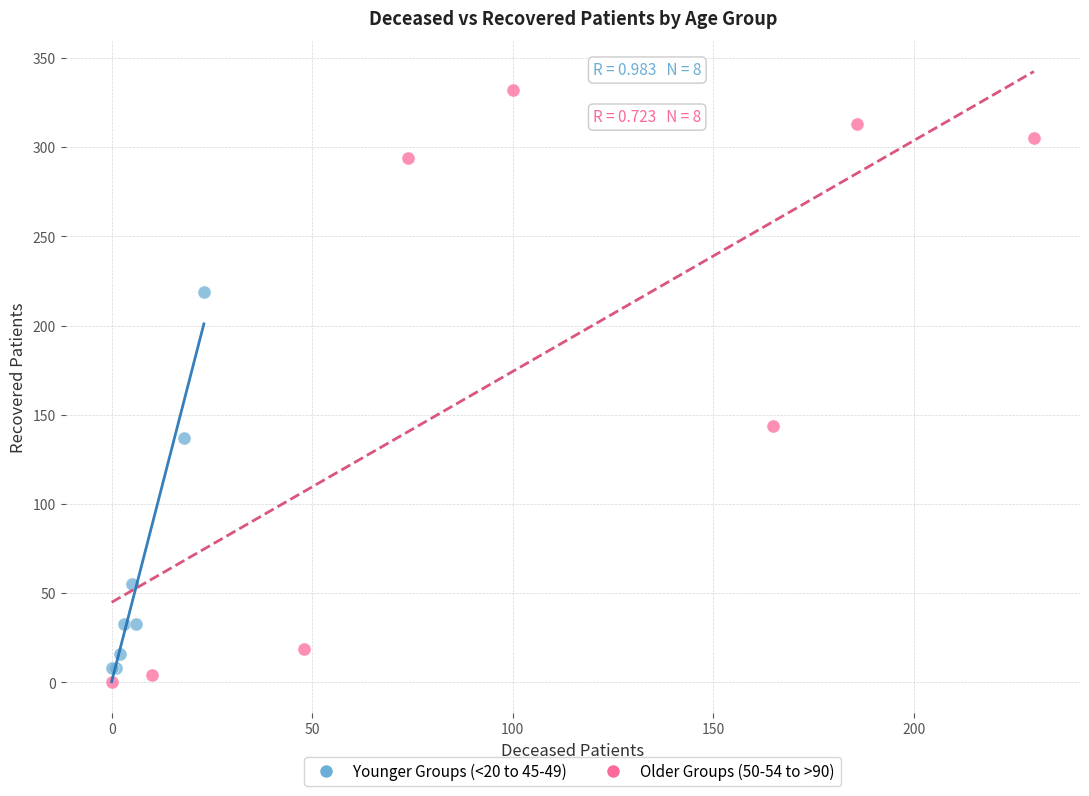

Which series has the largest Y range (max minus min)?

Older Groups (50-54 to >90)